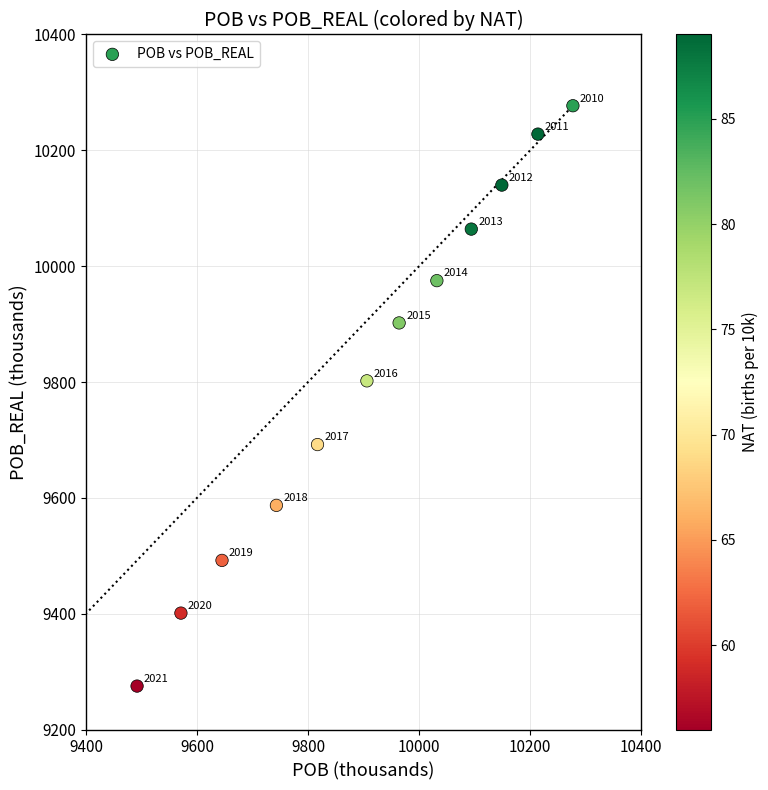

What Y value in the scatter plot is closest to 9776?

9802